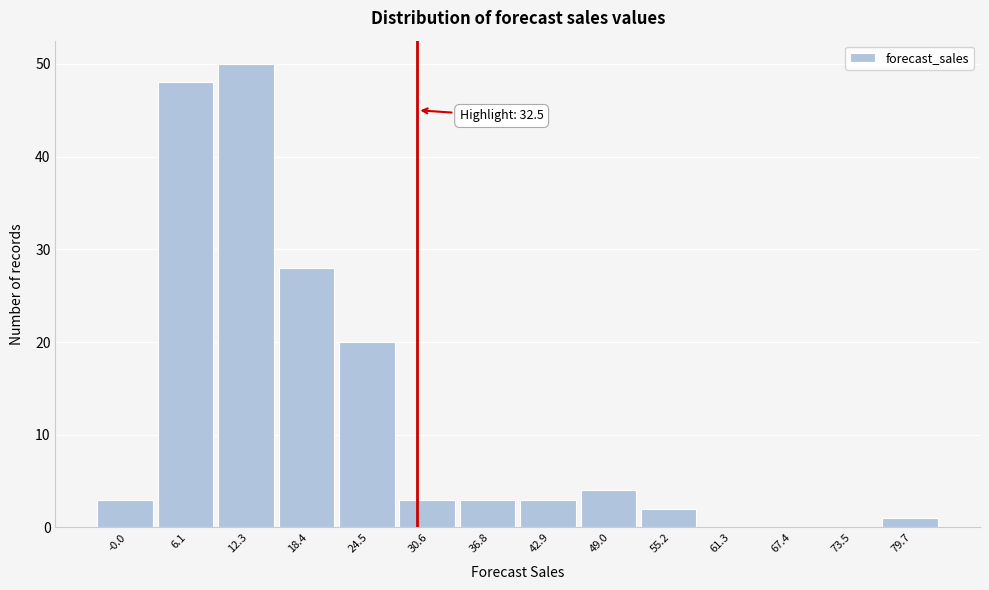

Reading left to right, what are all the values shown in this chart?

-0.0=3	6.1=48	12.3=50	18.4=28	24.5=20	30.6=3	36.8=3	42.9=3	49.0=4	55.2=2	61.3=0	67.4=0	73.5=0	79.7=1